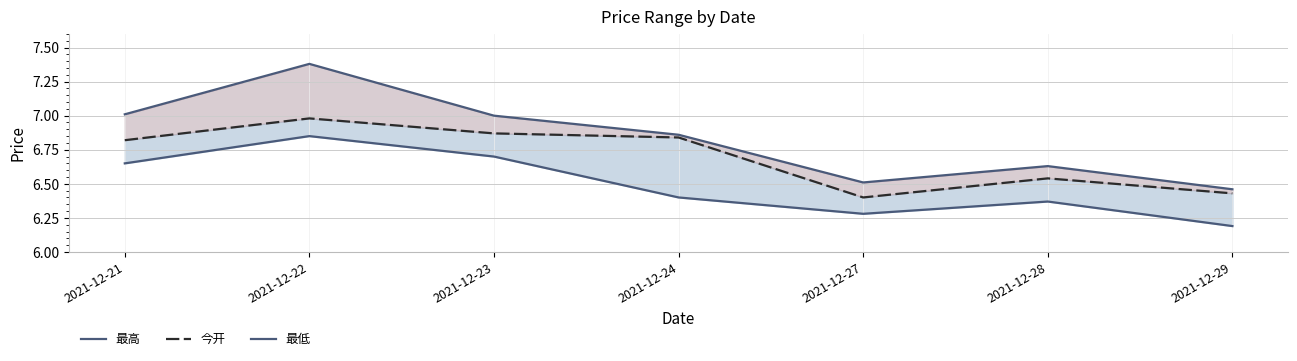

How many data points does each series have?

7